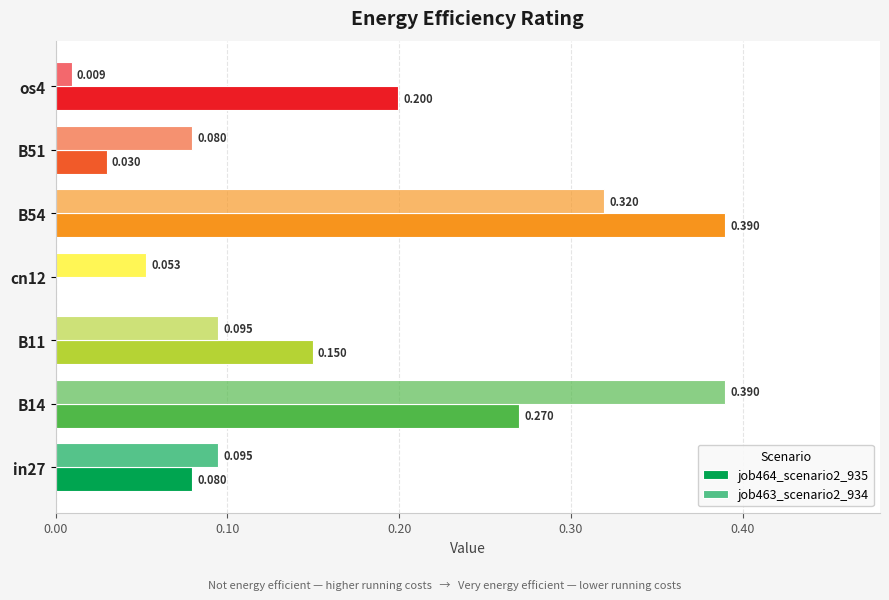

Which series has the largest total across all categories?

job464_scenario2_935